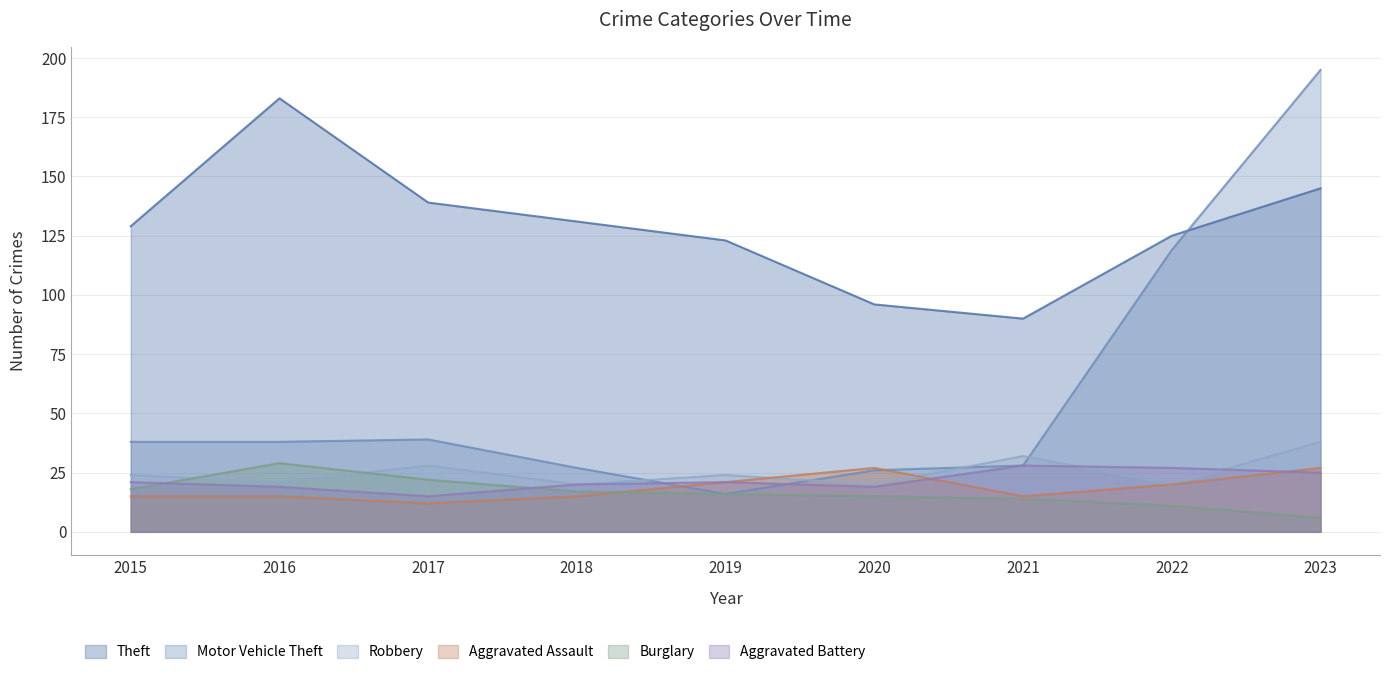

List the series in order of their peak value, lowest first.

Aggravated Assault, Aggravated Battery, Burglary, Robbery, Theft, Motor Vehicle Theft